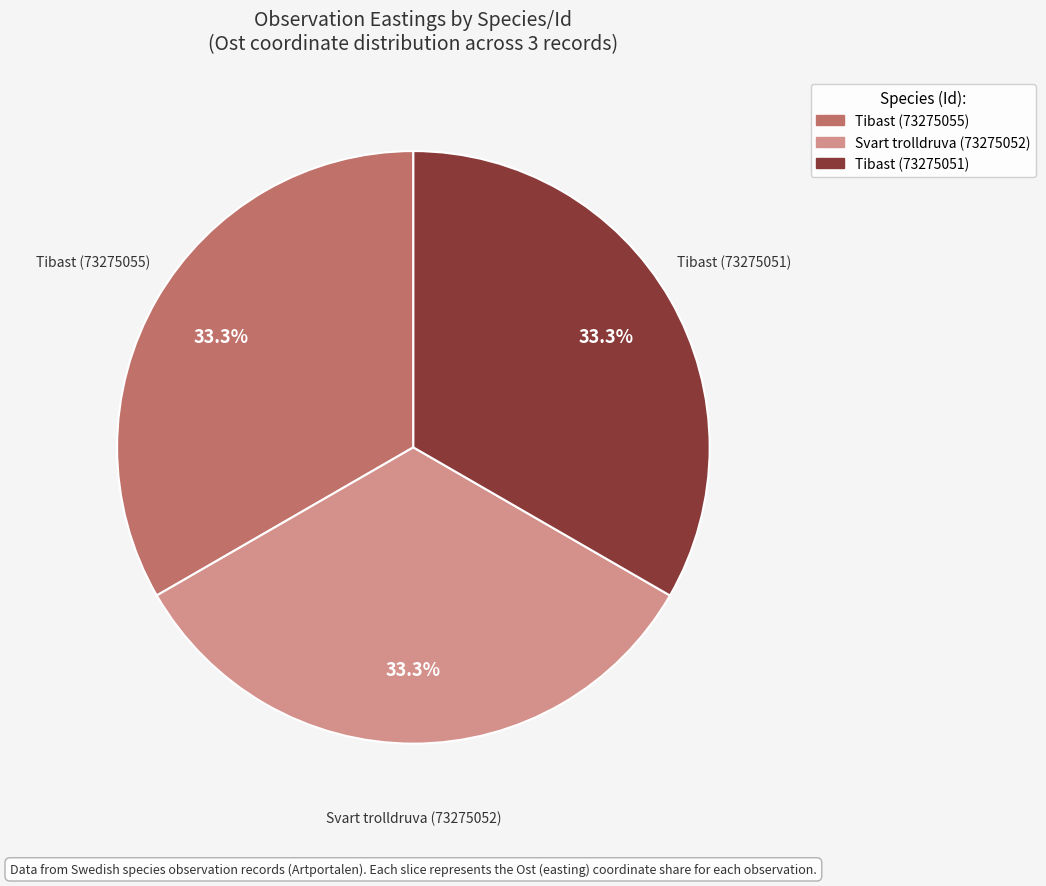

Does any single category account for the majority?

No